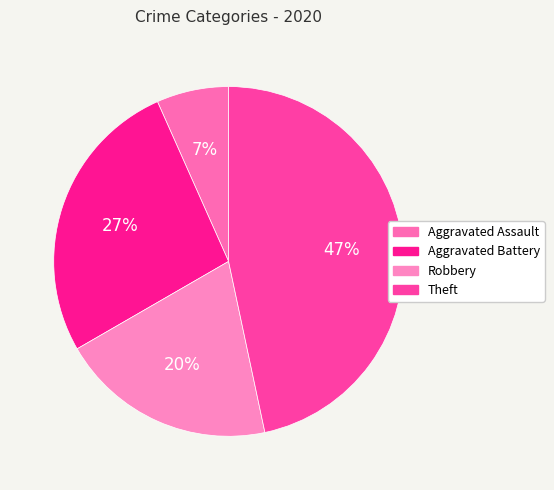

Is it true that Theft is 47% of the pie?

True